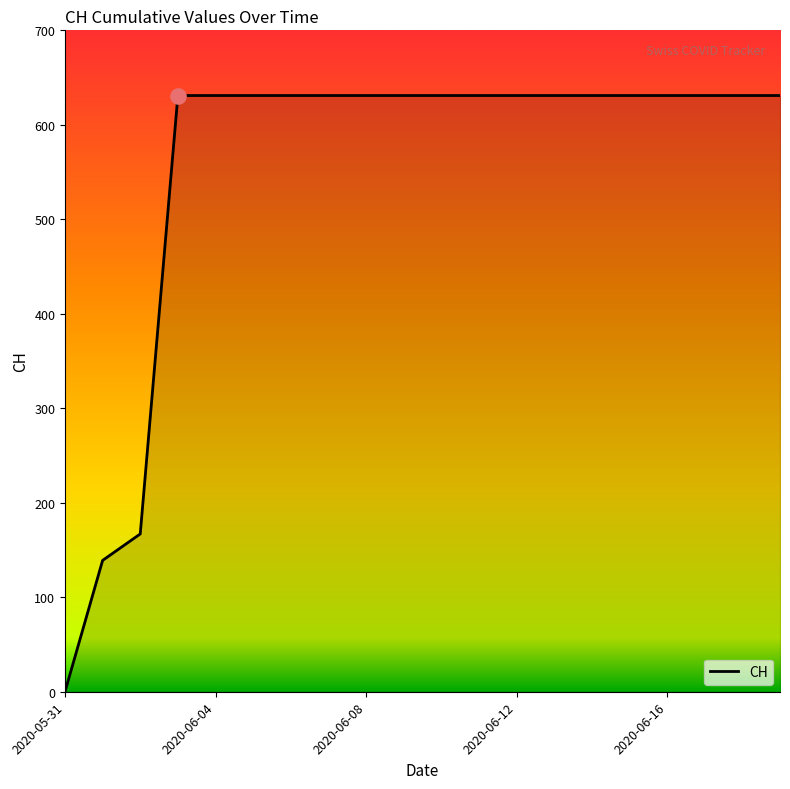

What is the difference between the maximum and minimum values?

631